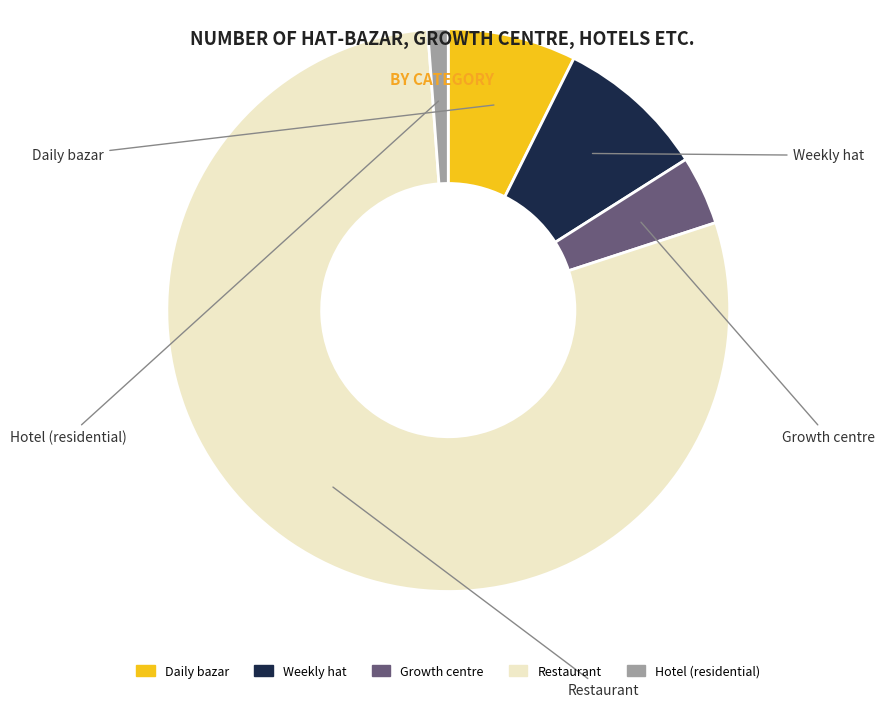

What is the majority slice?

Restaurant